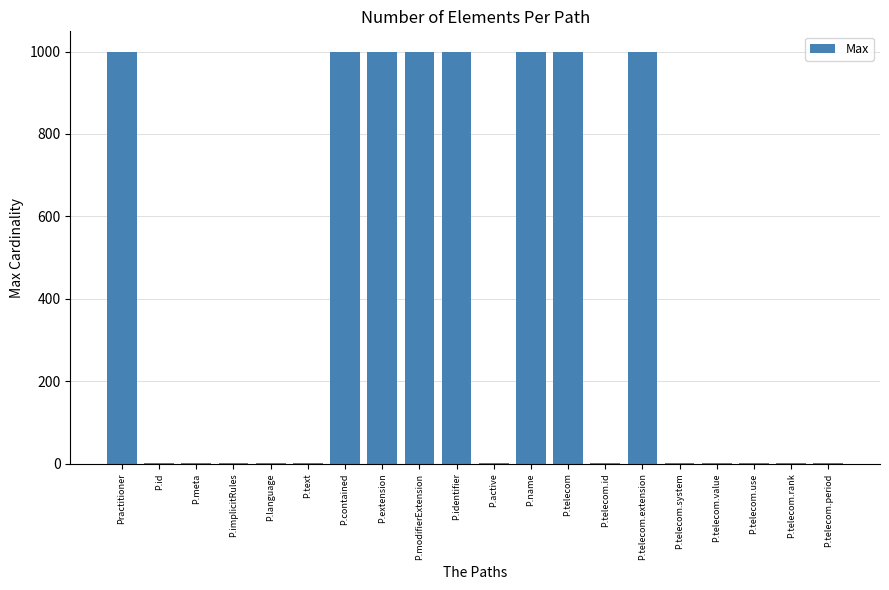

How many data points are above 1?

8